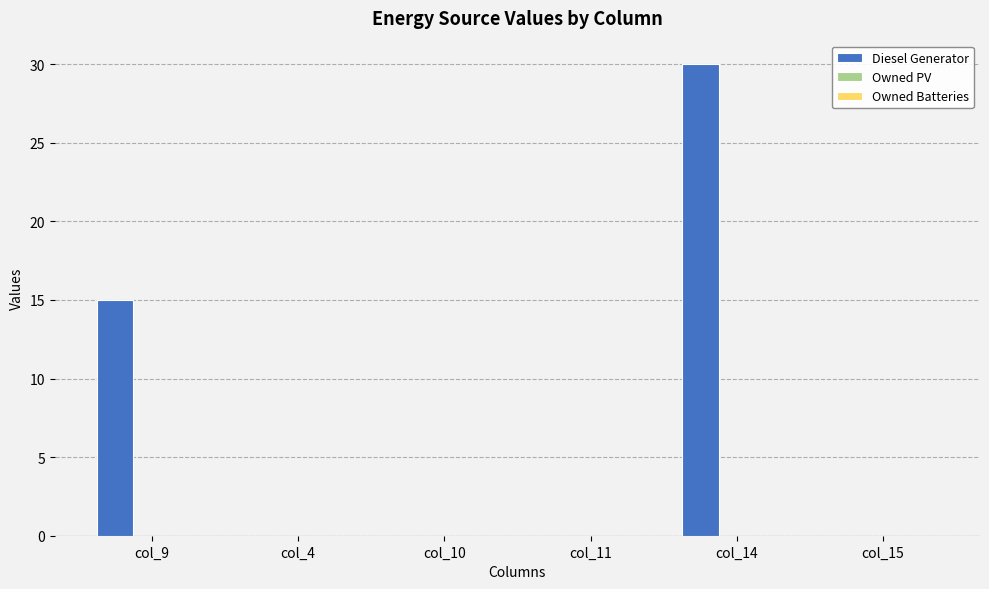

What is the maximum value shown in the chart?

30.0